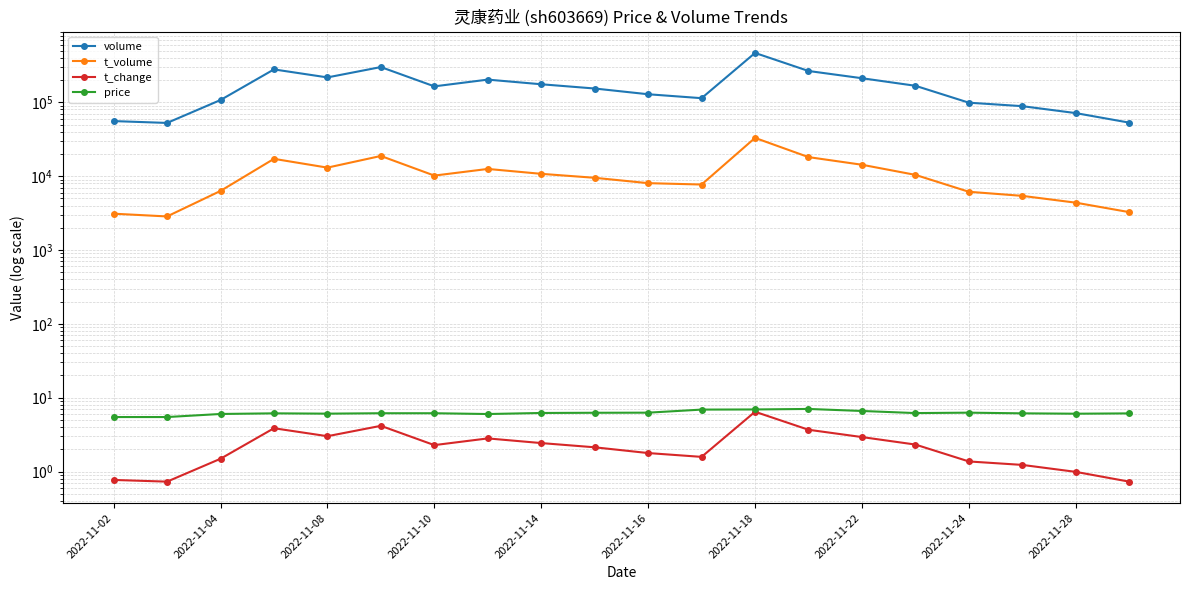

What is the lowest value of the t_volume series?

2845.0